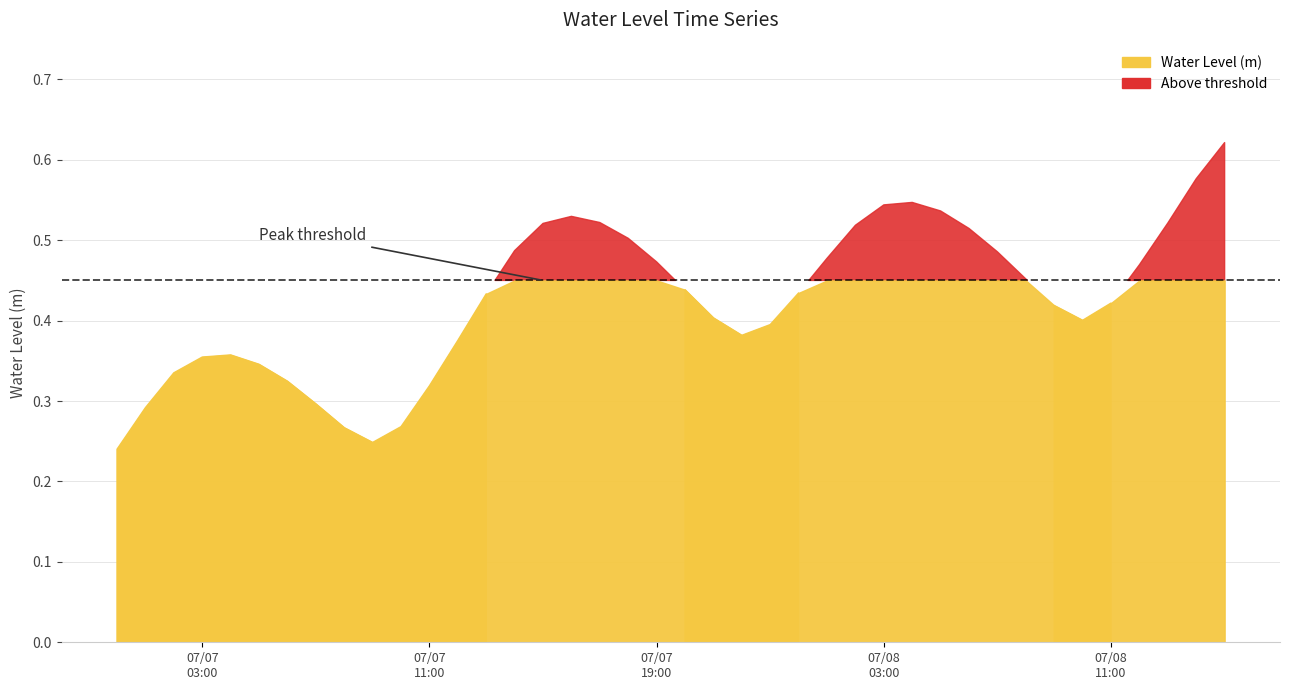

Reading left to right, list all the values displayed in this chart.

0.2	0.3	0.3	0.4	0.4	0.3	0.3	0.3	0.3	0.2	0.3	0.3	0.4	0.4	0.5	0.5	0.5	0.5	0.5	0.5	0.4	0.4	0.4	0.4	0.4	0.5	0.5	0.5	0.5	0.5	0.5	0.5	0.5	0.4	0.4	0.4	0.5	0.5	0.6	0.6